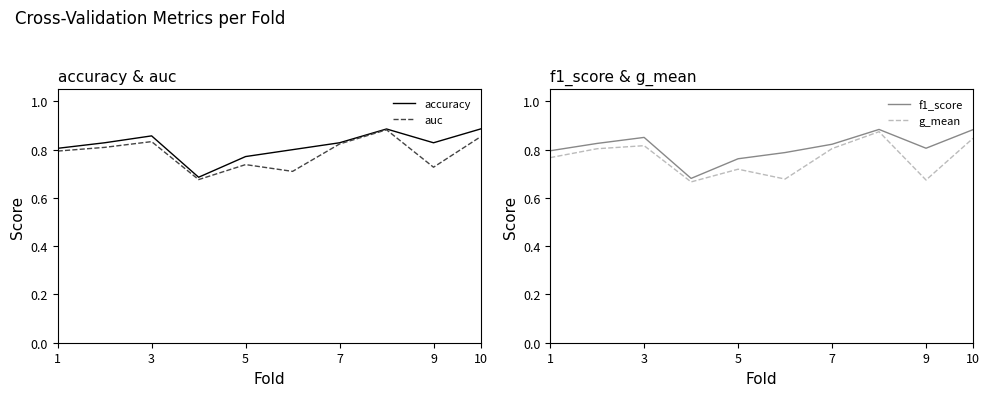

At how many categories does at least one series exceed 0?

10